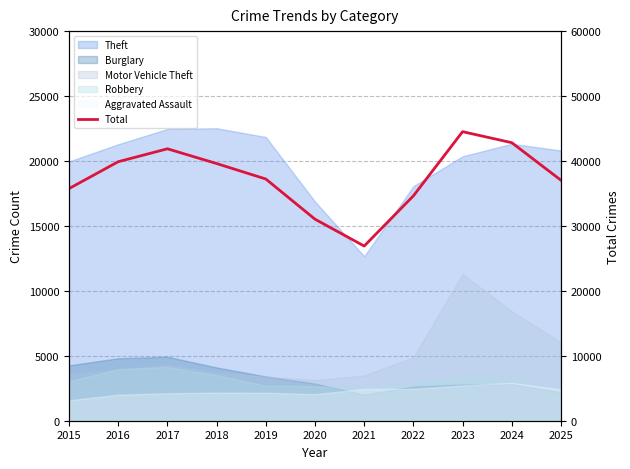

True or false: the data shows 26899 at 2021.

True